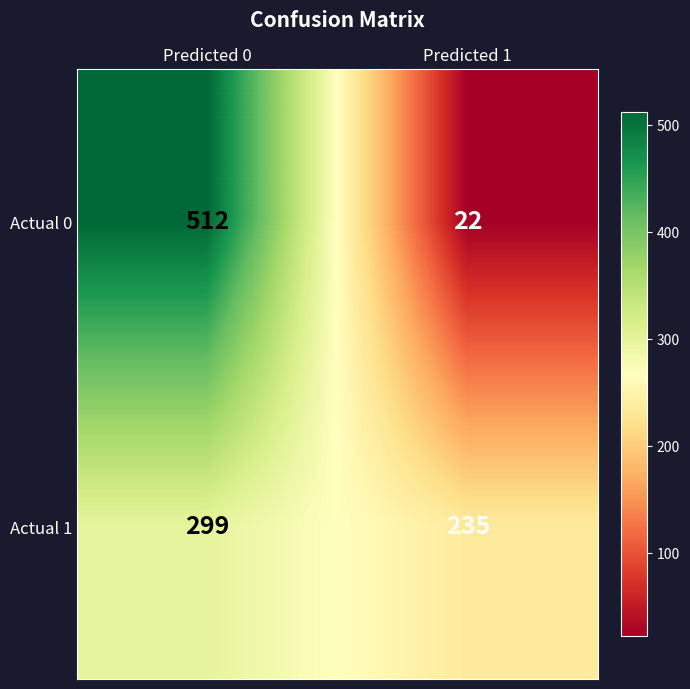

The value of Actual 1 at Predicted 1 is 402. True or false?

False